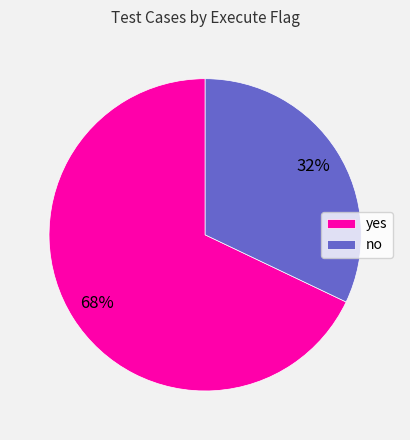

Which has a higher value, yes or no?

yes